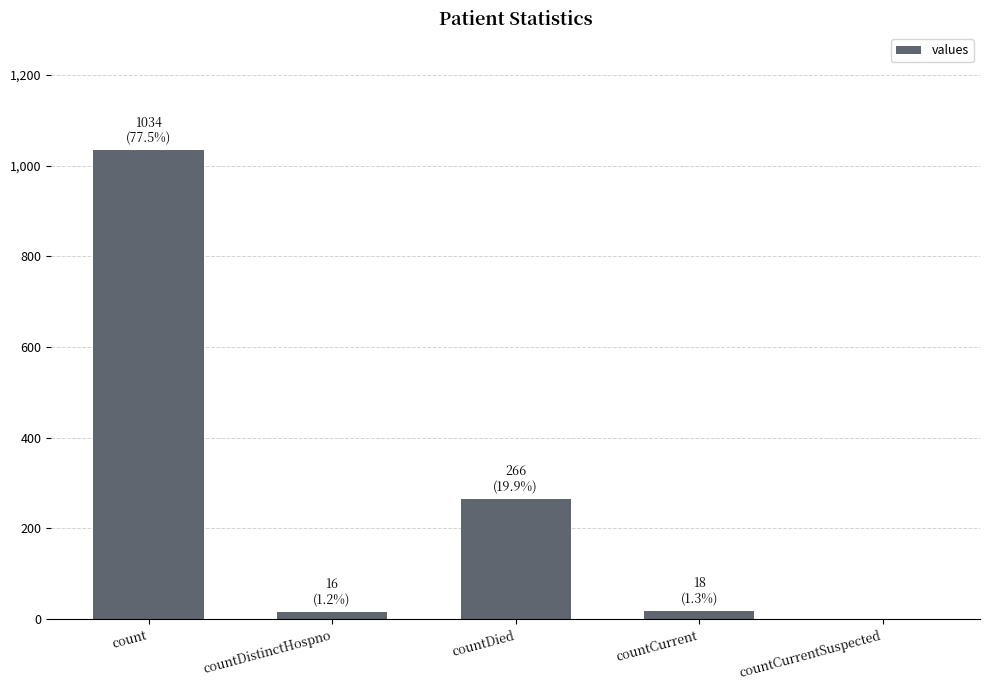

Is it true that the value at countCurrent is 18?

True